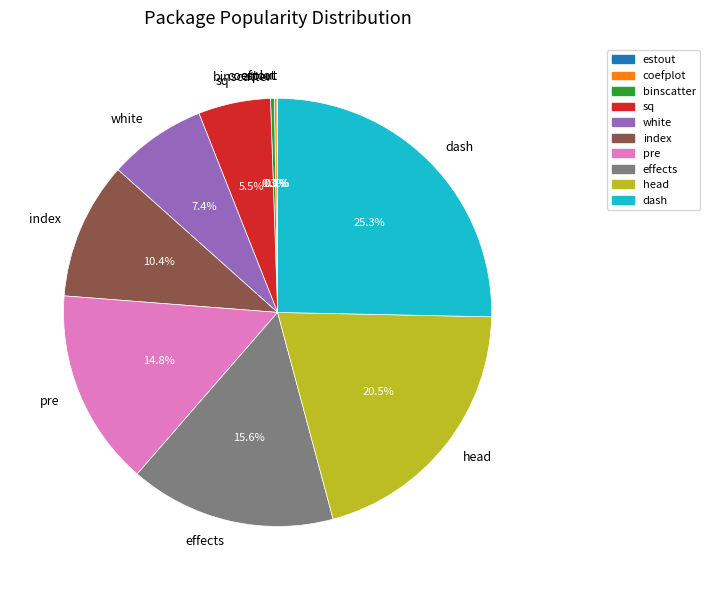

Which has a higher value, index or head?

head